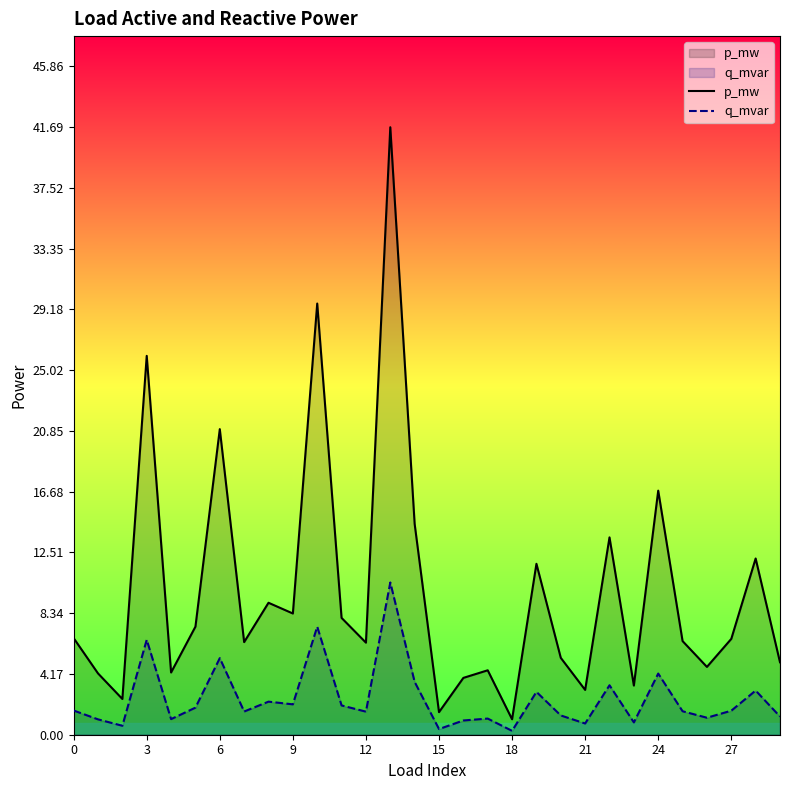

Rank the series at 9 from highest to lowest value.

p_mw, q_mvar